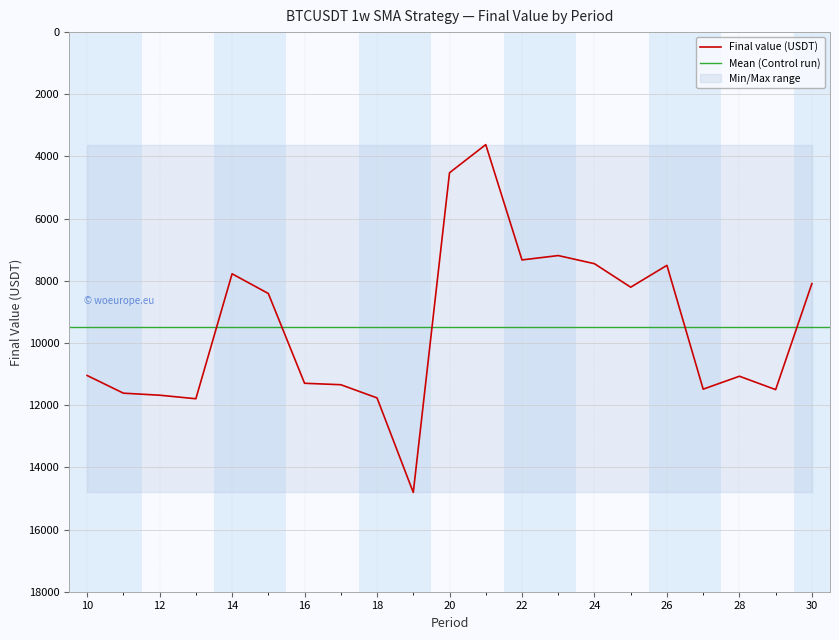

Where does the data first go above 11045?

10